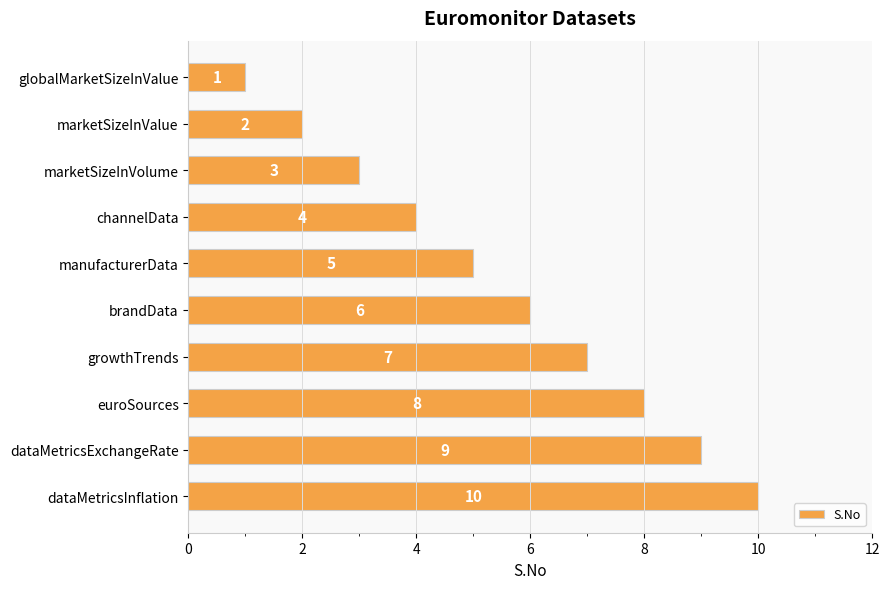

Rank the categories by value from lowest to highest.

globalMarketSizeInValue, marketSizeInValue, marketSizeInVolume, channelData, manufacturerData, brandData, growthTrends, euroSources, dataMetricsExchangeRate, dataMetricsInflation